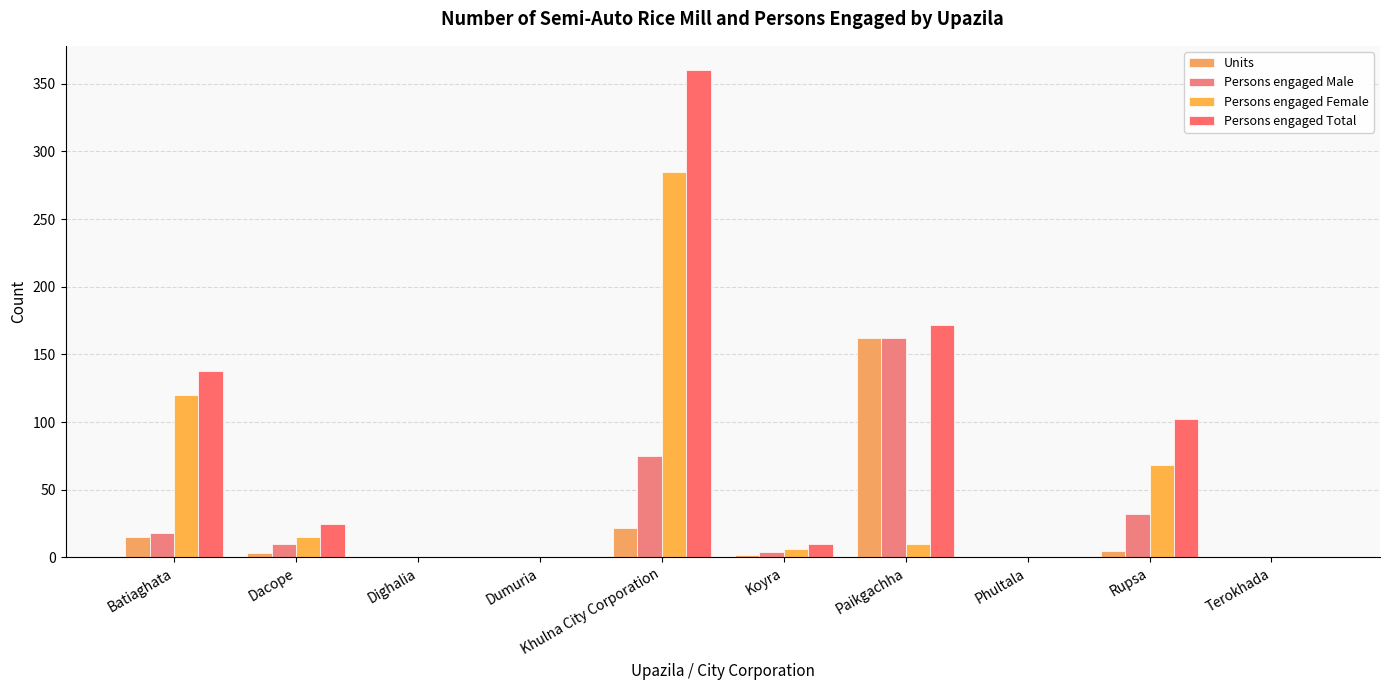

What is the label of the 7th bar from the left?

Paikgachha